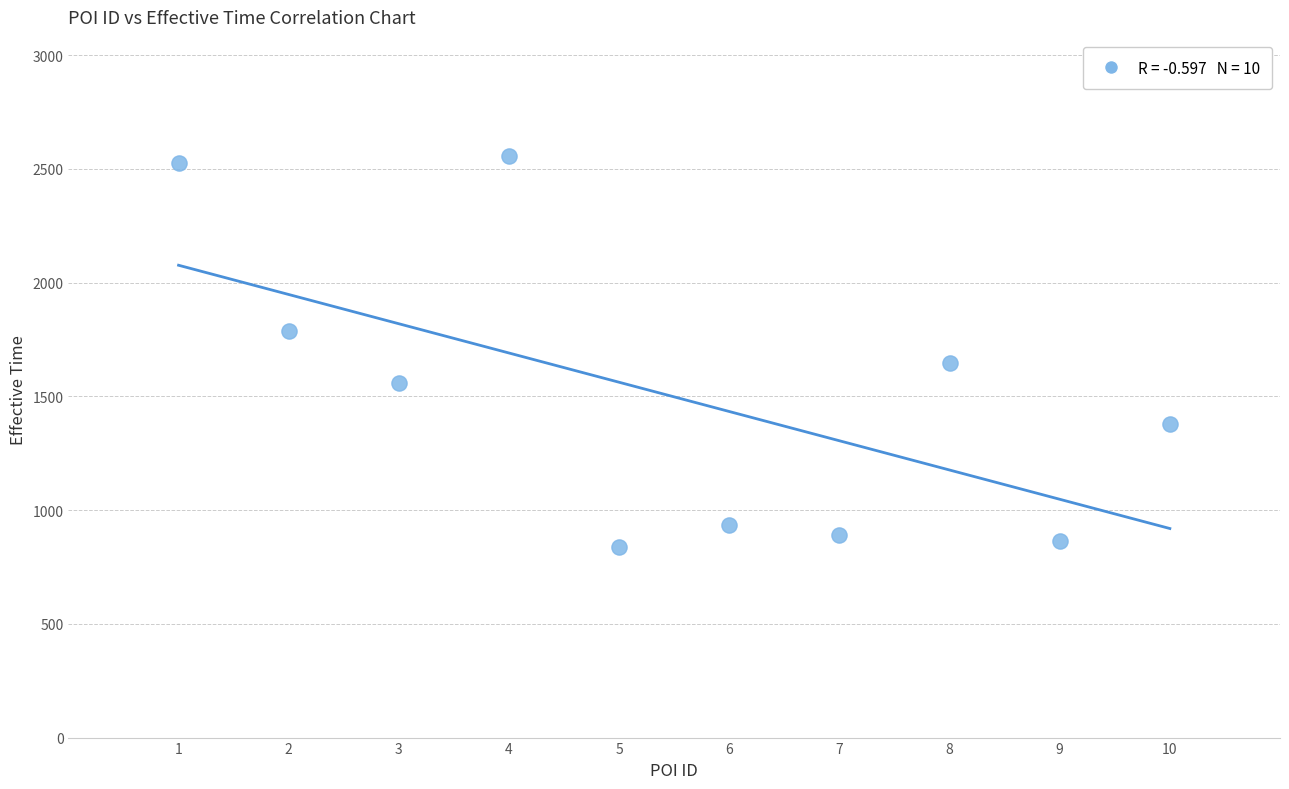

What Y value in the scatter plot is closest to 1697?

1649